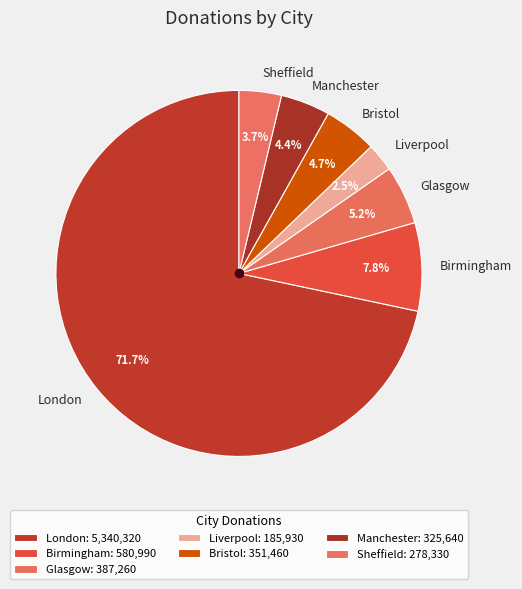

What is the smallest slice in the pie chart?

Liverpool